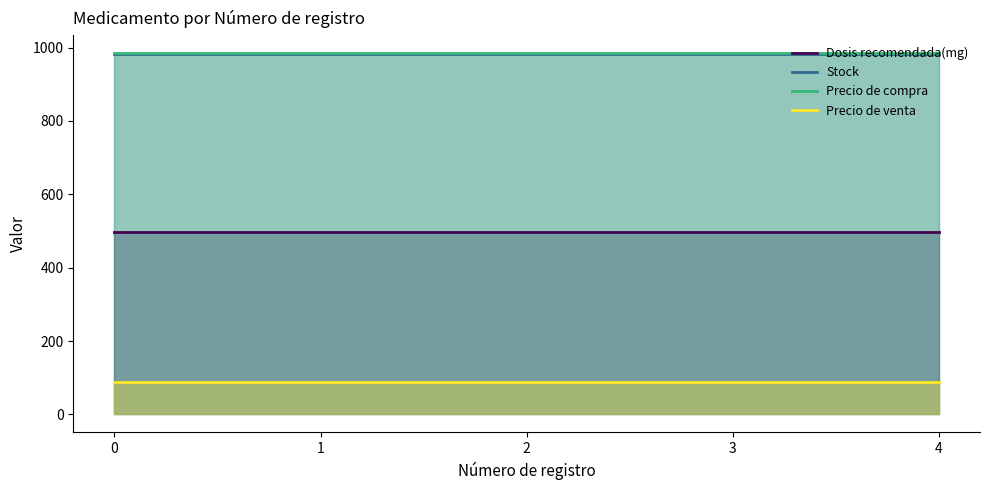

What is the value of the Precio de venta point at the 2nd from the left?

89.5